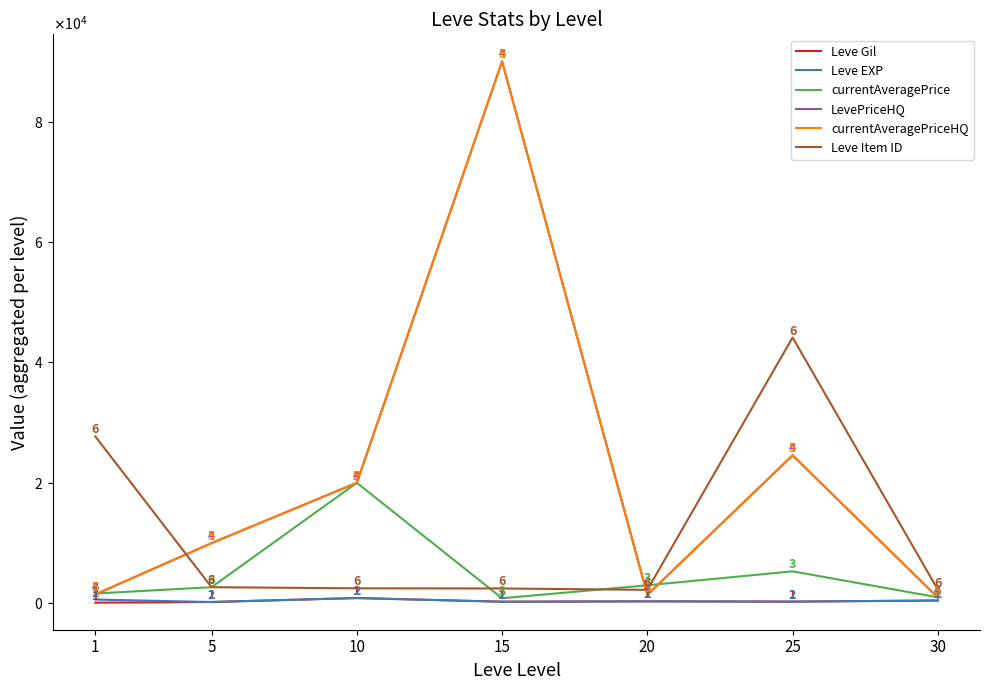

What is the value of the Leve EXP point at the 7th from the left?

467.0